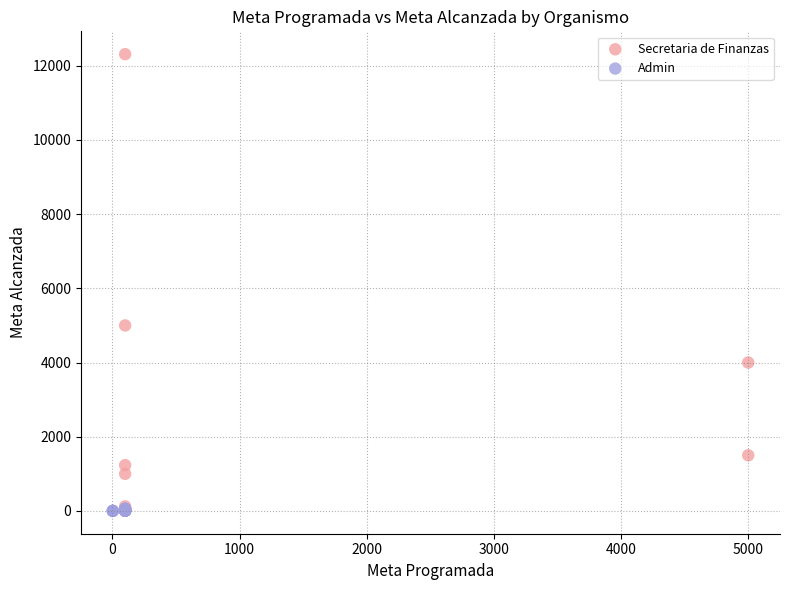

Which series contains the highest Y value?

Secretaria de Finanzas